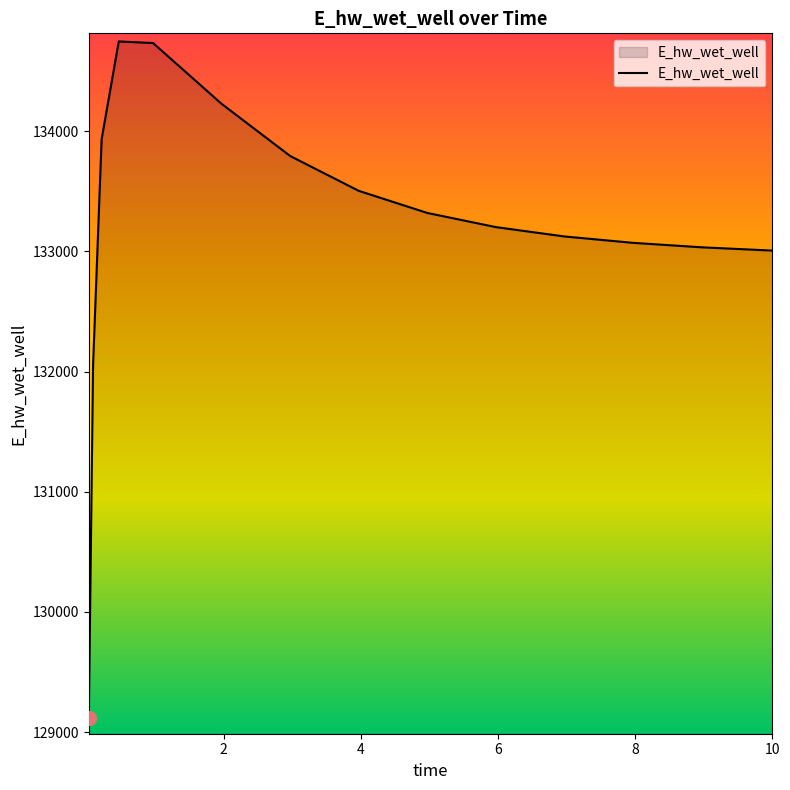

What is the maximum value shown in the chart?

134748.6